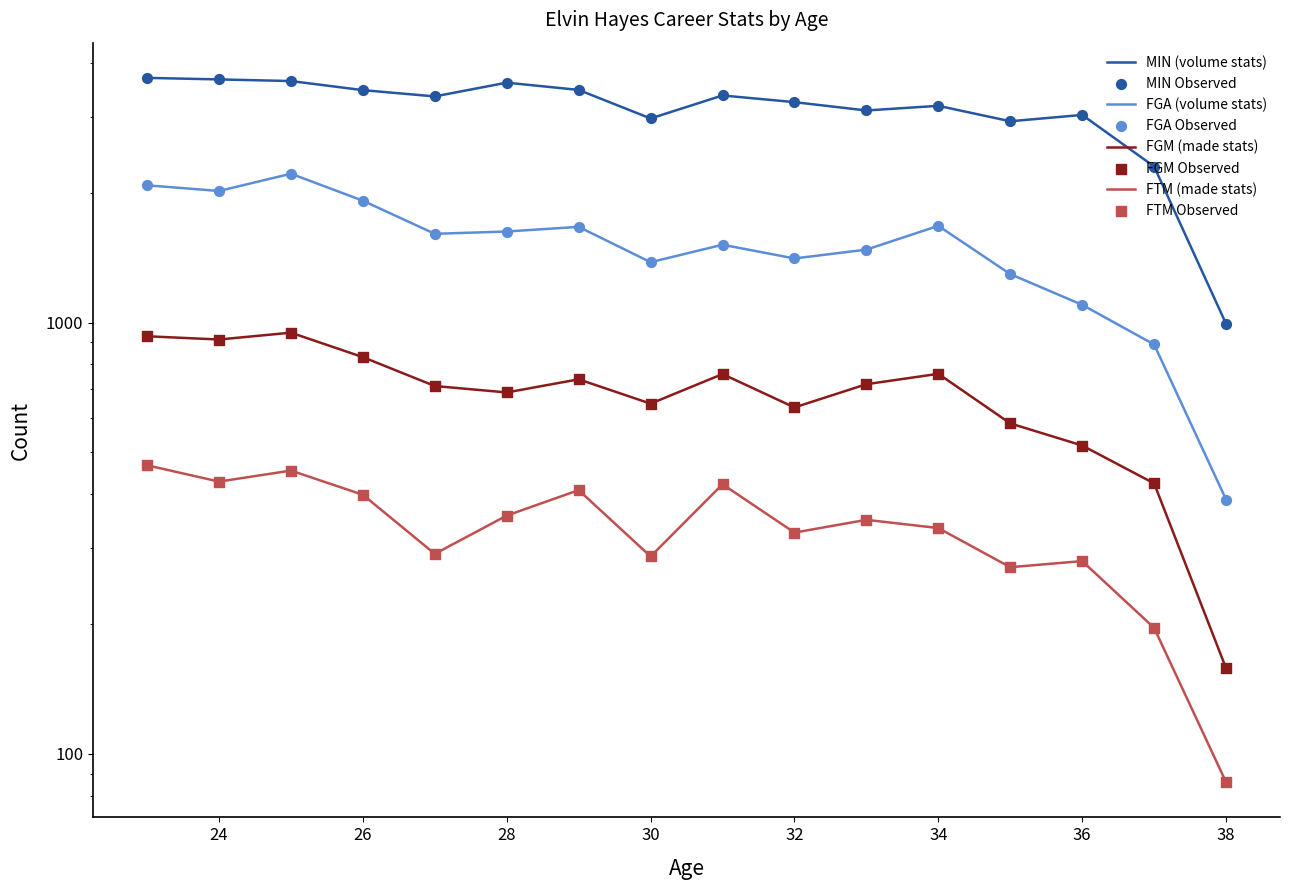

Which series has the largest Y range (max minus min)?

MIN